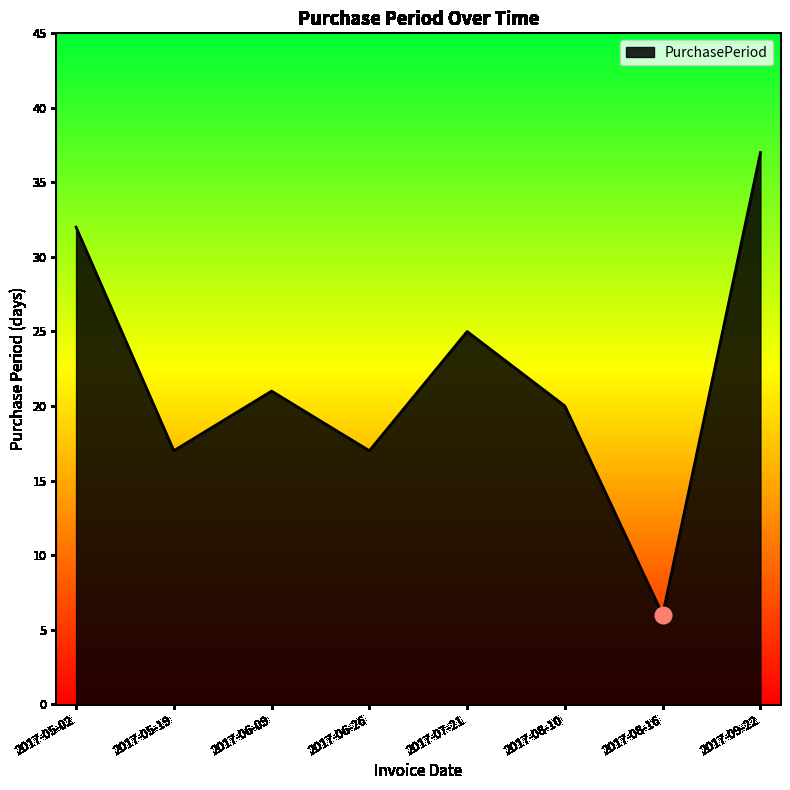

What is the change in value from 2017-07-21 to 2017-09-22?

+12